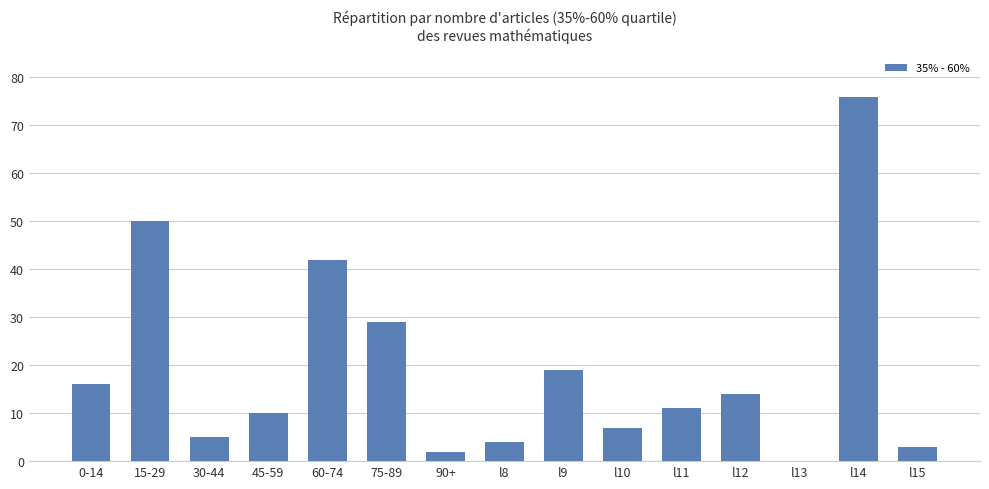

At which label is the value closest to 38?

60-74